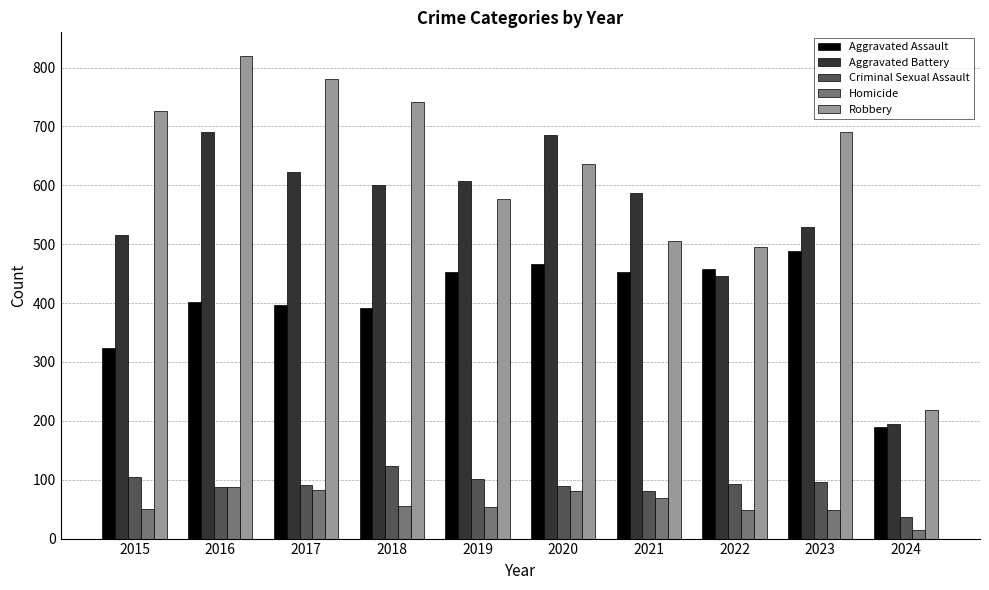

What is the difference between the Homicide values at 2016 and 2024?

72